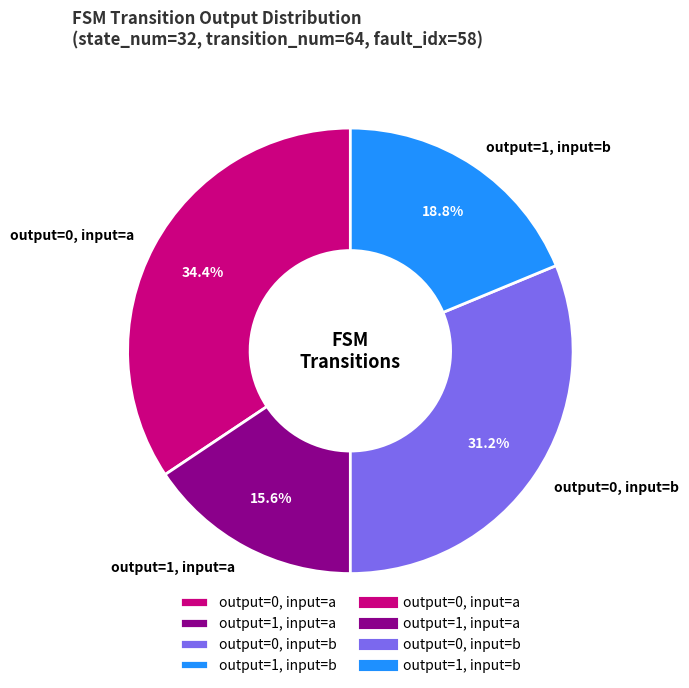

Is there a majority slice in this chart?

No